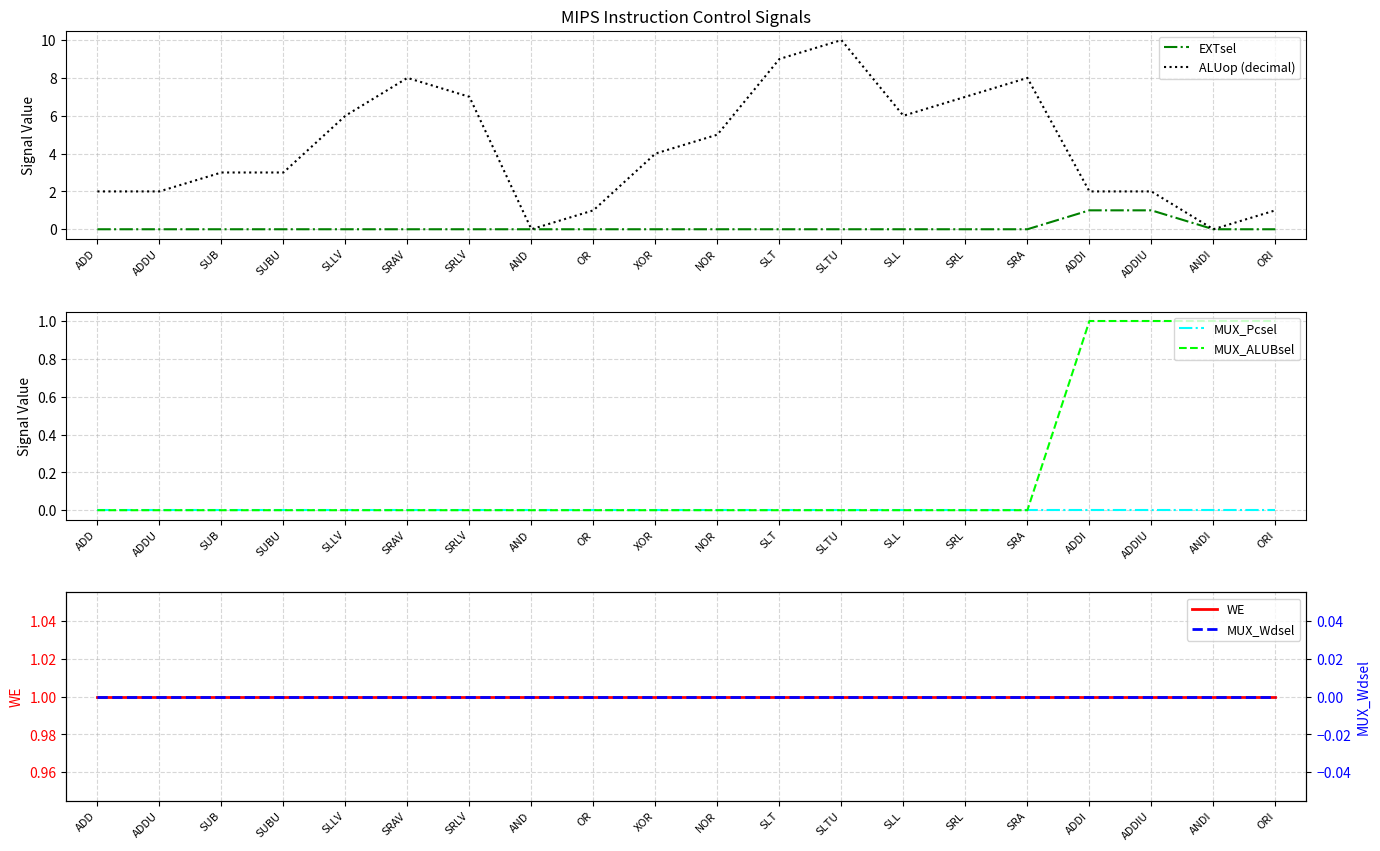

What is the sum of the ALUop (decimal) values at NOR and ADDI?

7